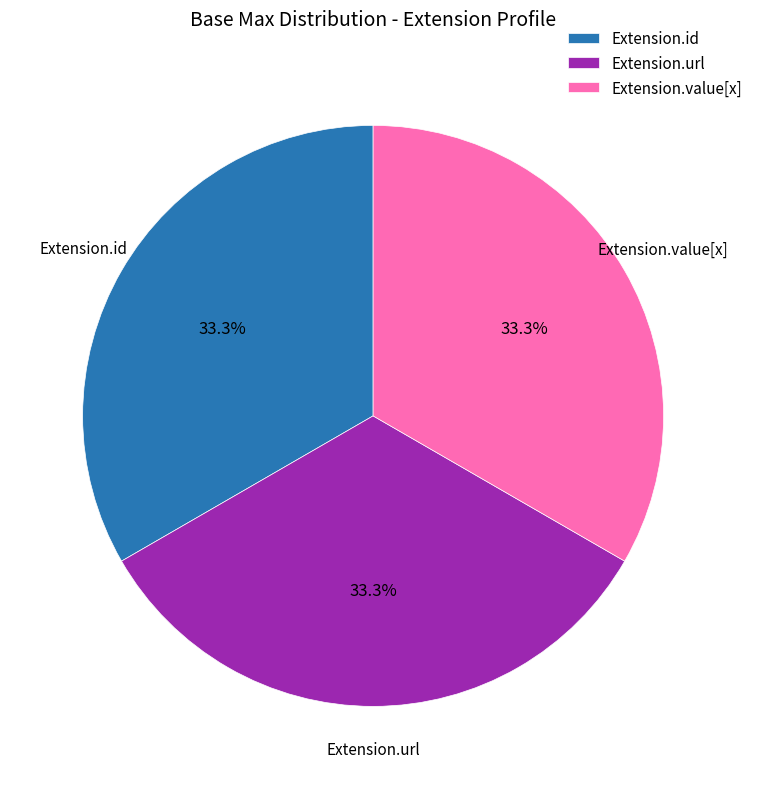

Is there a majority slice in this chart?

No